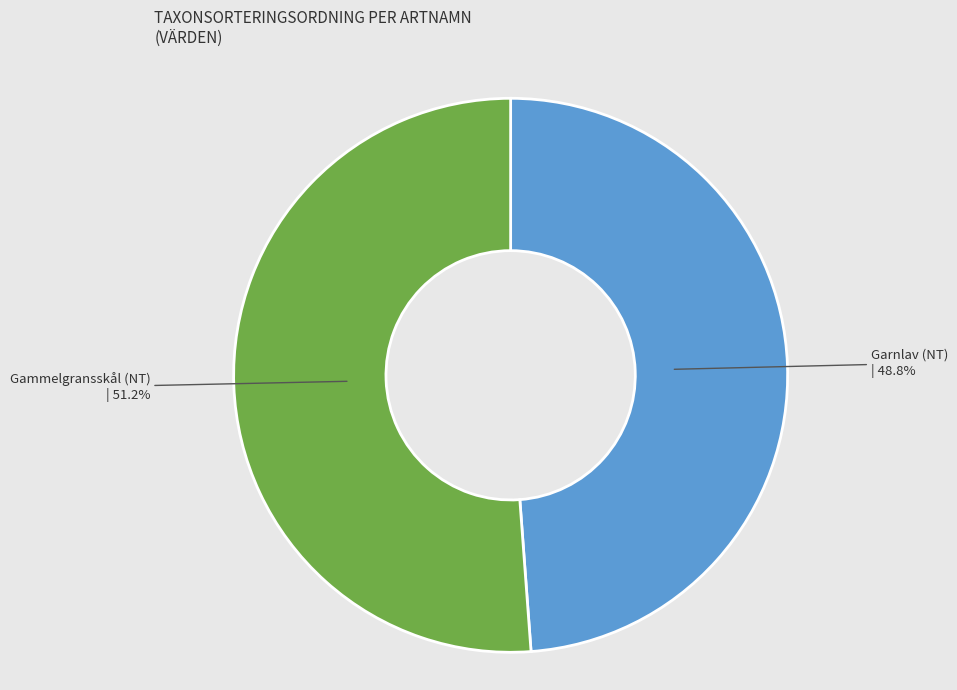

Which slice represents more than half of the pie?

Gammelgransskål (NT)